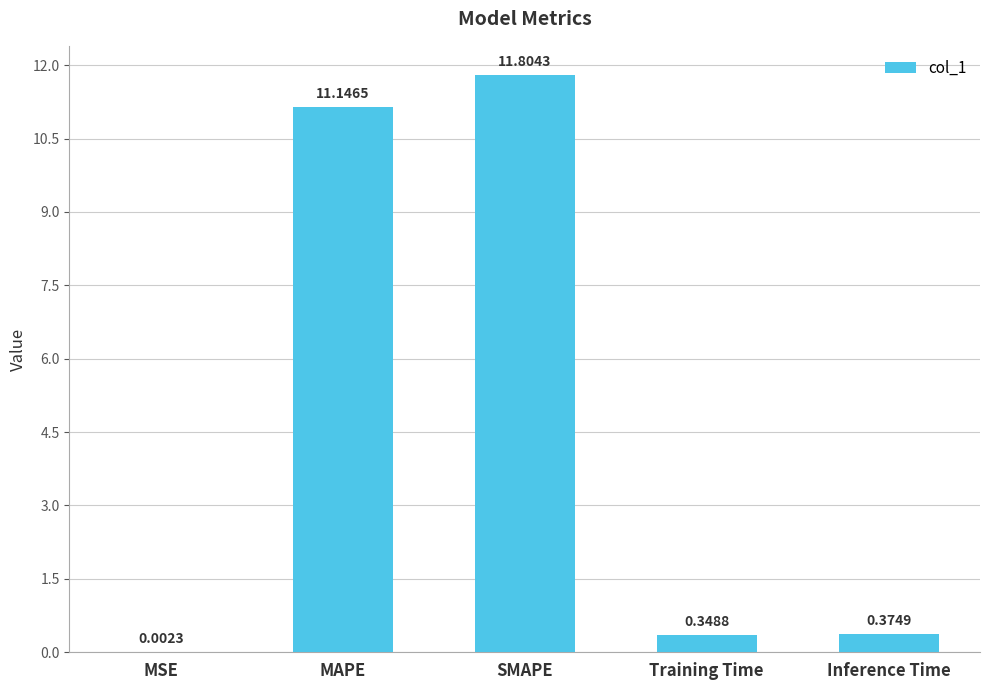

What is the sum of all values?

23.7